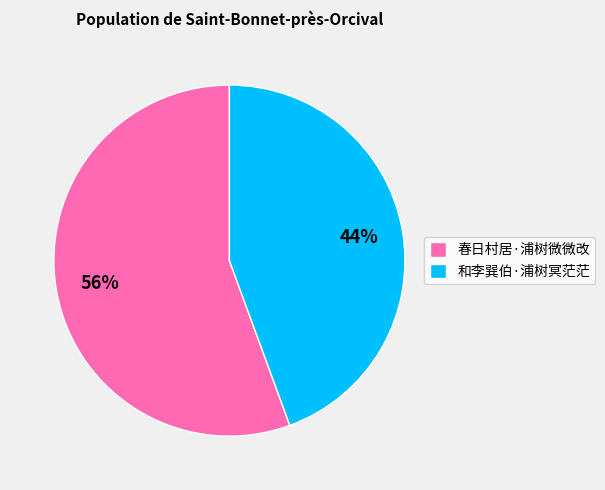

Does any single category account for the majority?

Yes